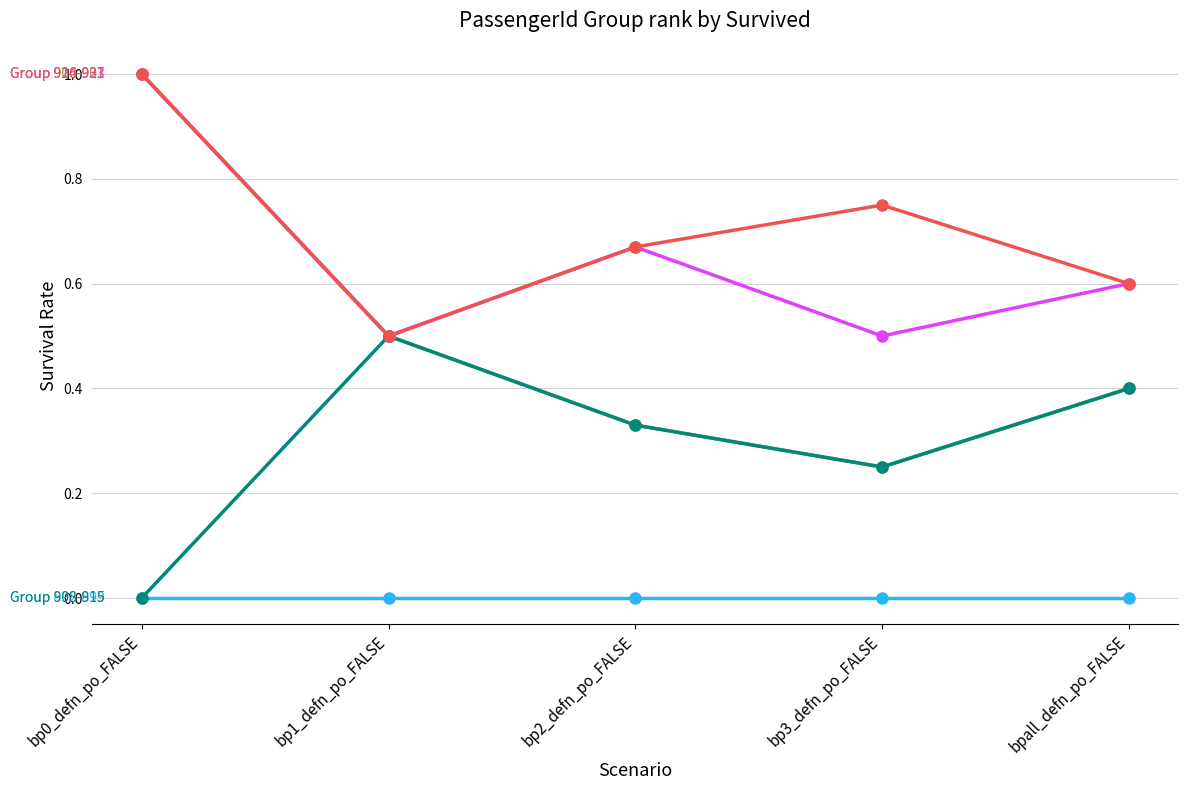

What is the spread (max minus min) of values at bp0_defn_po_FALSE?

1.0